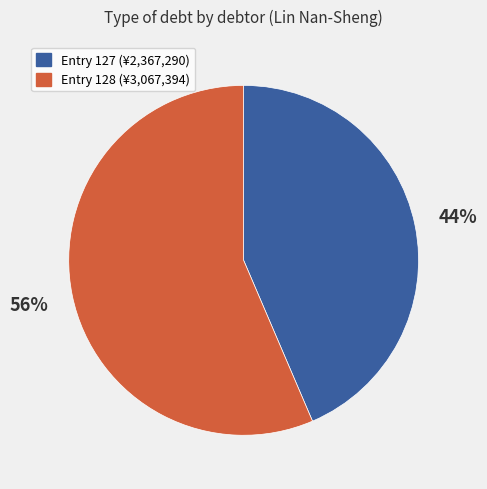

To the nearest percent, what is the average slice percentage?

50%